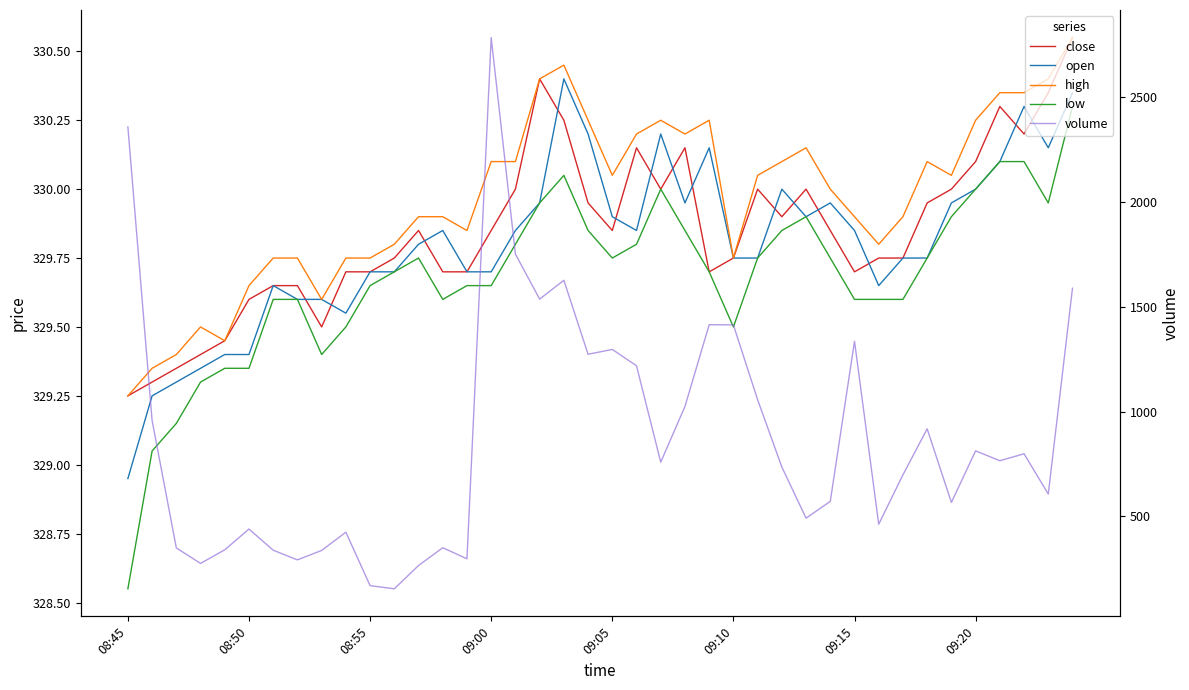

How many distinct data groups are displayed?

5